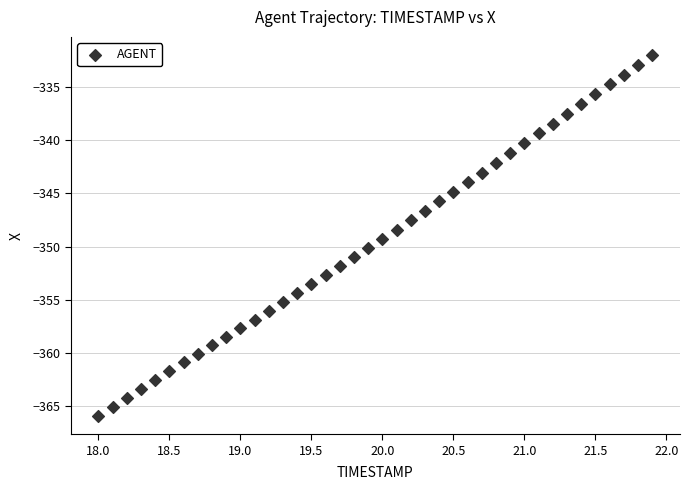

What is the range of X values (max minus min)?

3.9